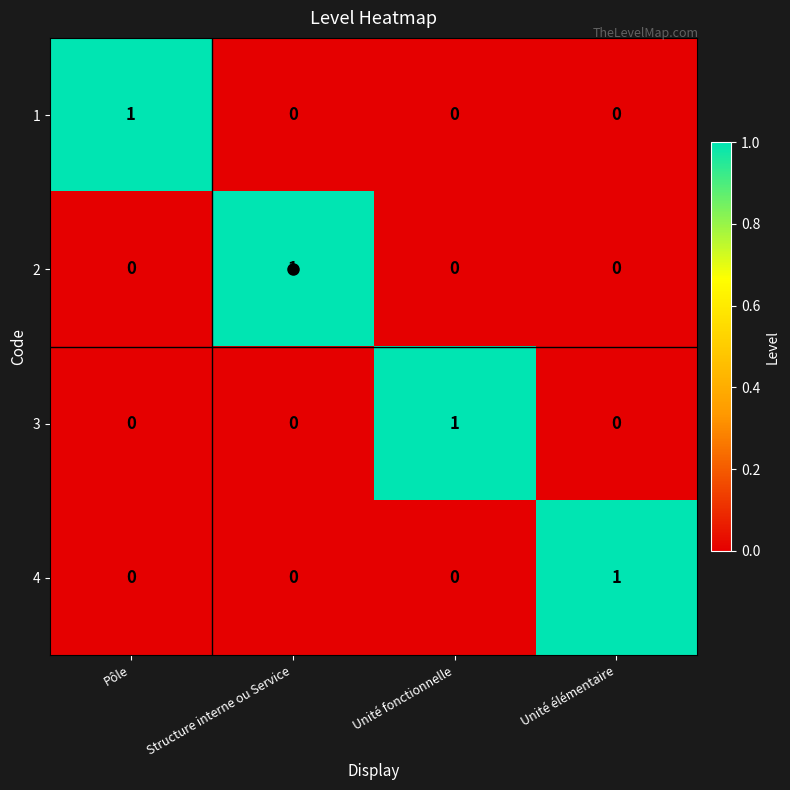

True or false: 3 has a value of 0 at Structure interne ou Service.

True